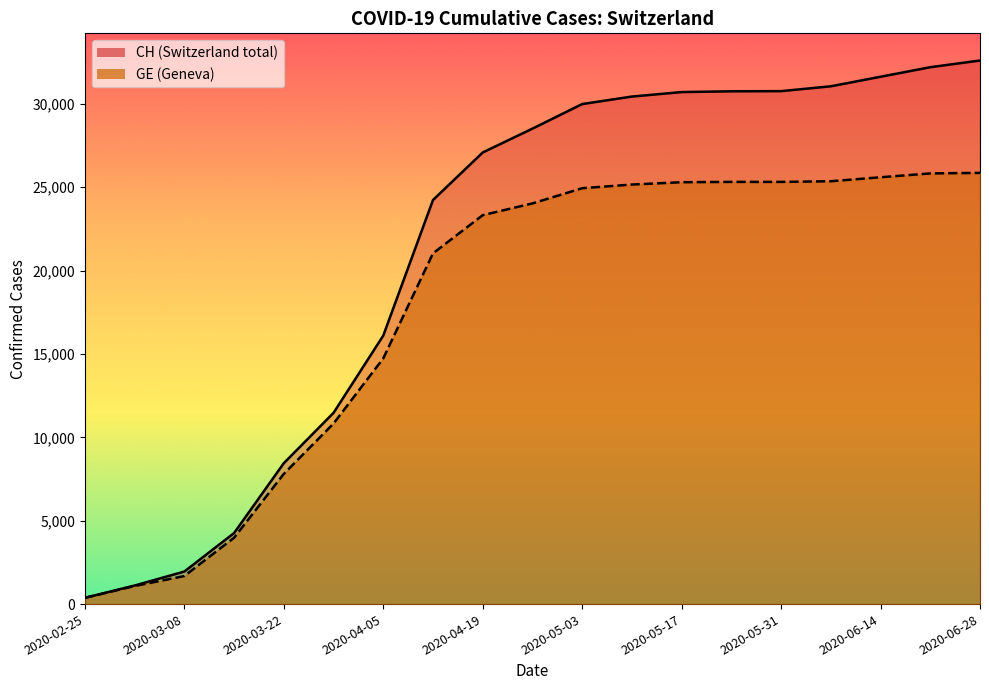

Which series has the largest range (max minus min)?

CH